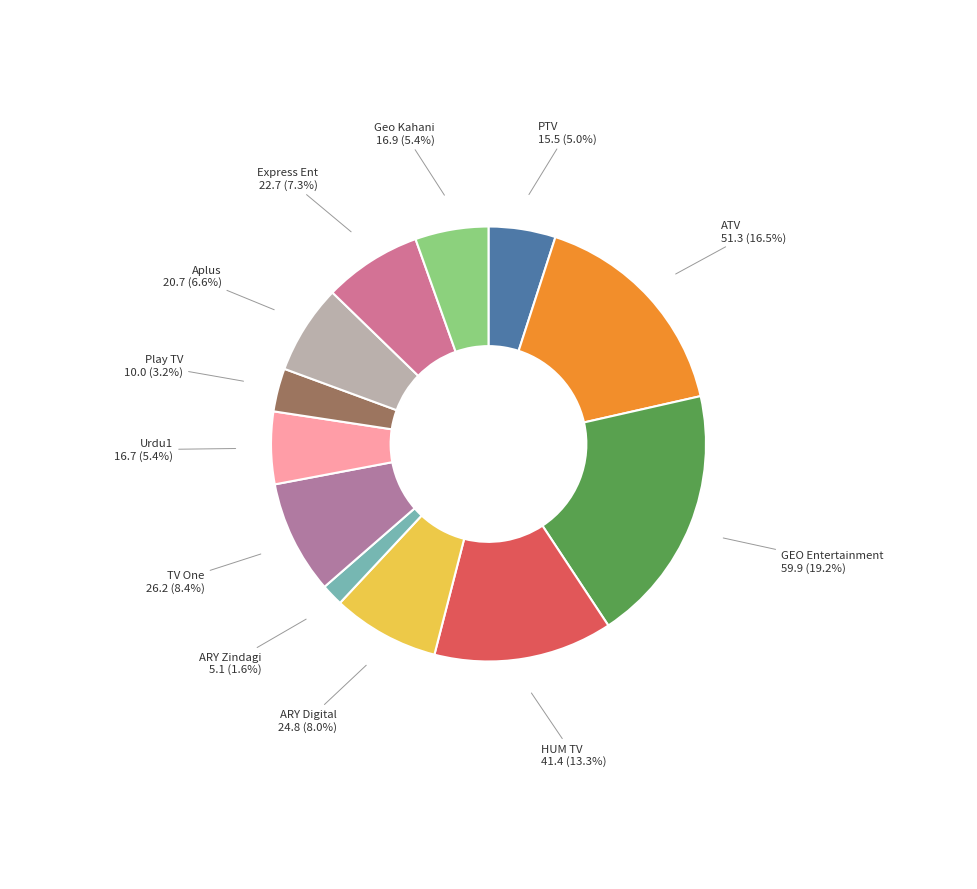

Does Aplus represent more than half of the total?

No